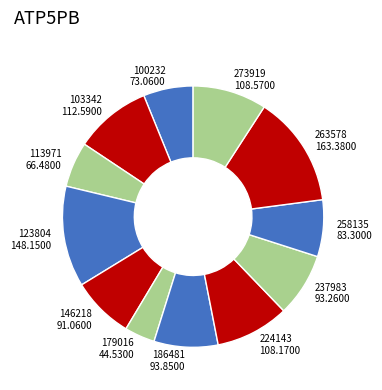

Is the sum of 113971 and 103342 greater than half?

No